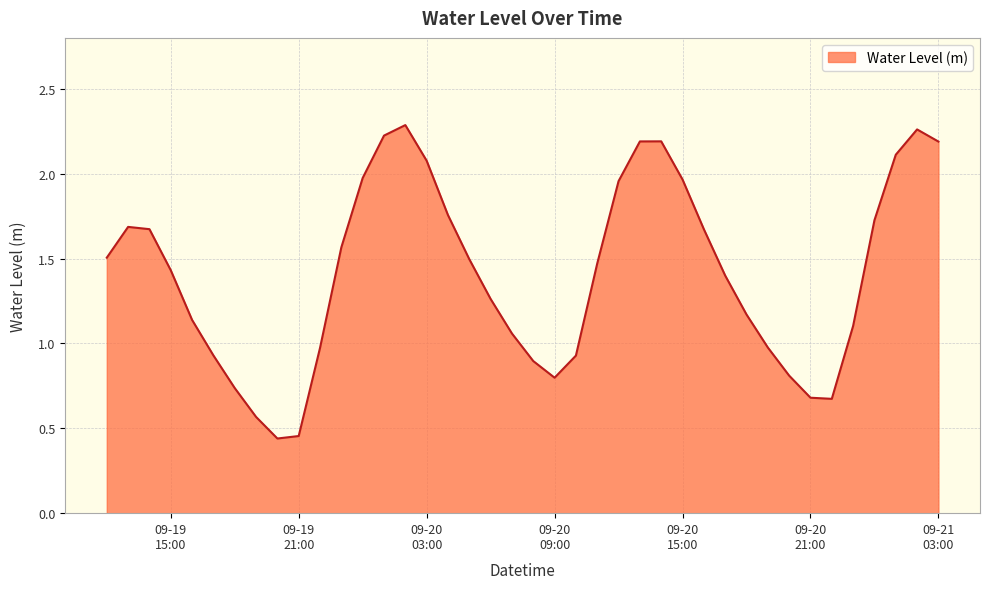

How many values exceed 1?

27